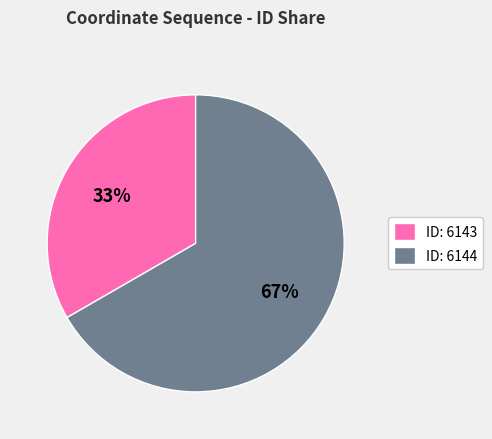

To the nearest percent, what is the combined percentage of ID: 6144 and ID: 6143?

100%